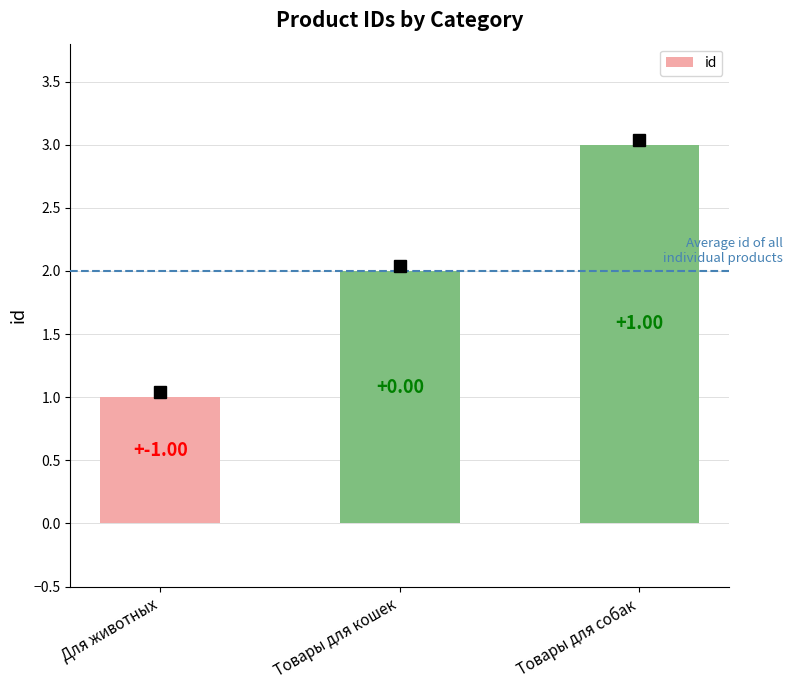

Rank the categories by value from highest to lowest.

Товары для собак, Товары для кошек, Для животных